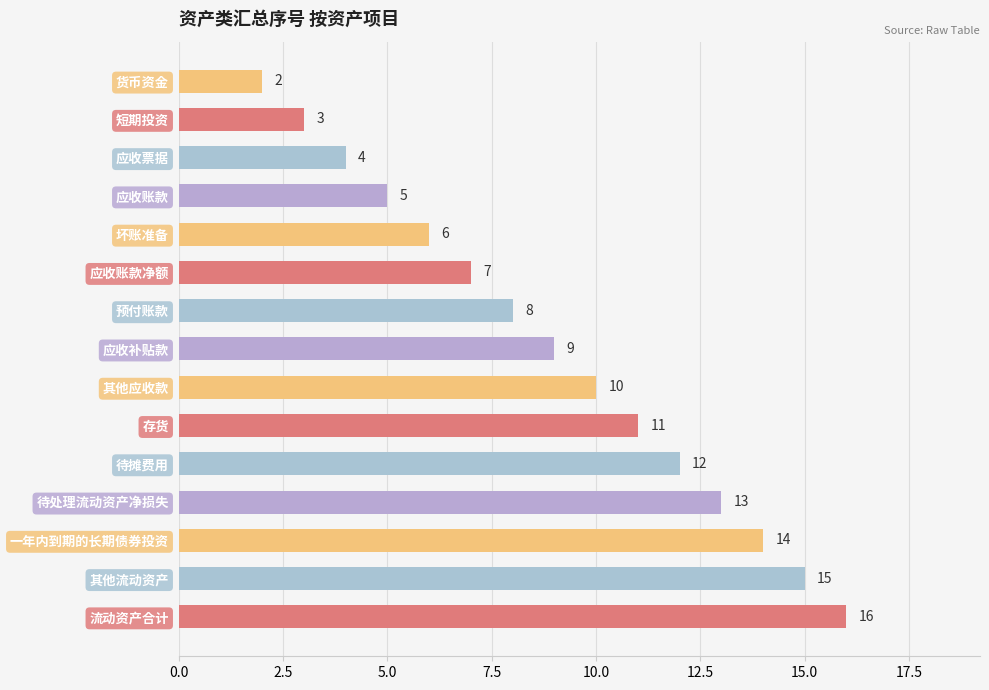

Between 流动资产合计 and 短期投资, which is larger?

流动资产合计